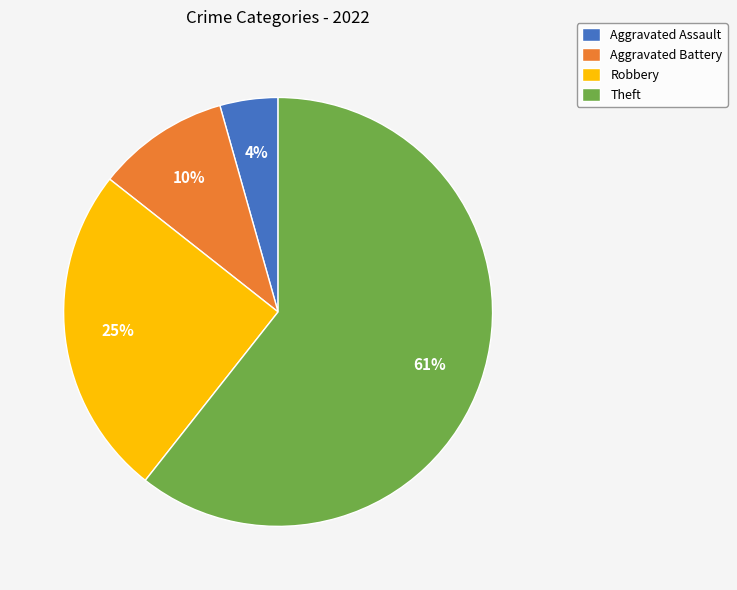

How many segments does this pie chart have?

4